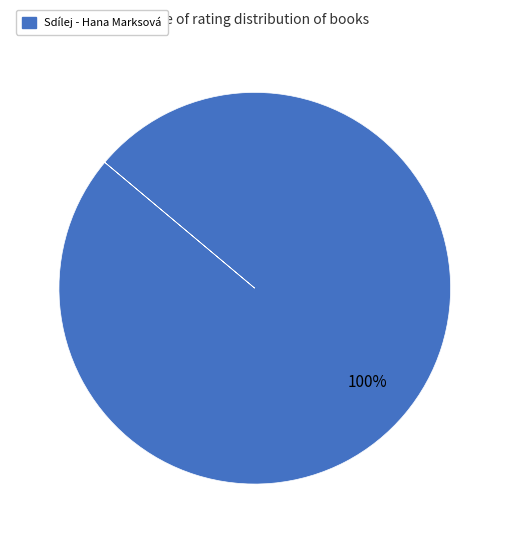

Does any single category account for the majority?

Yes